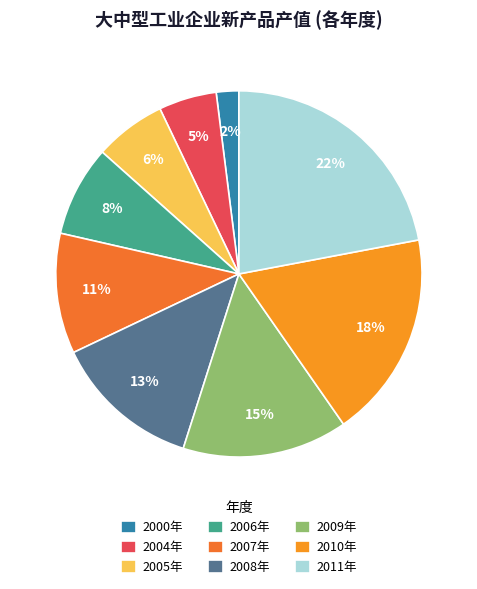

Is there any slice that represents more than half of the pie?

No